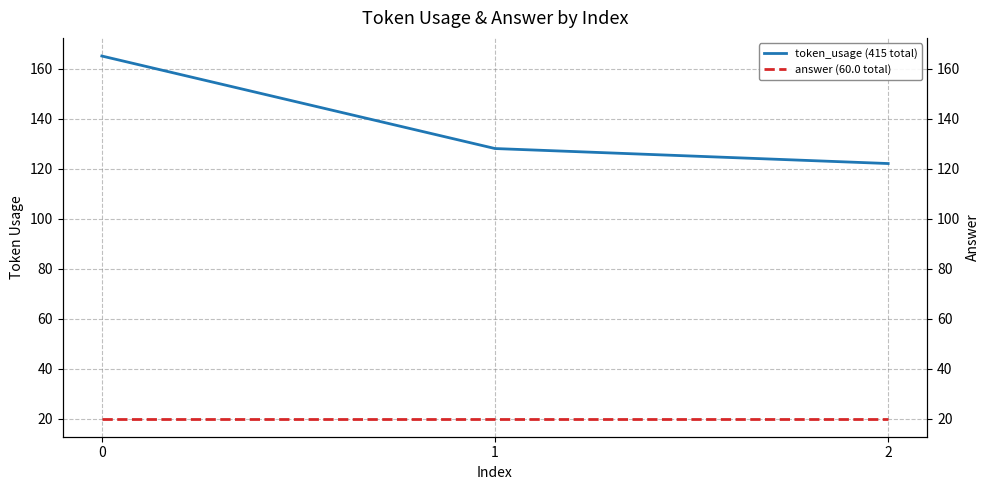

At how many categories does at least one series exceed 79?

3